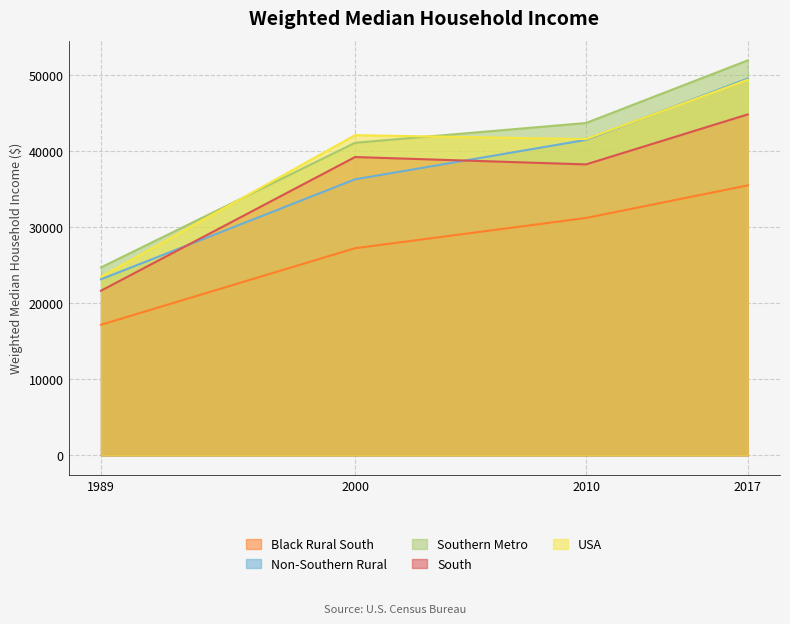

At 2017, list the series in order from smallest to largest.

Black Rural South, South, USA, Non-Southern Rural, Southern Metro